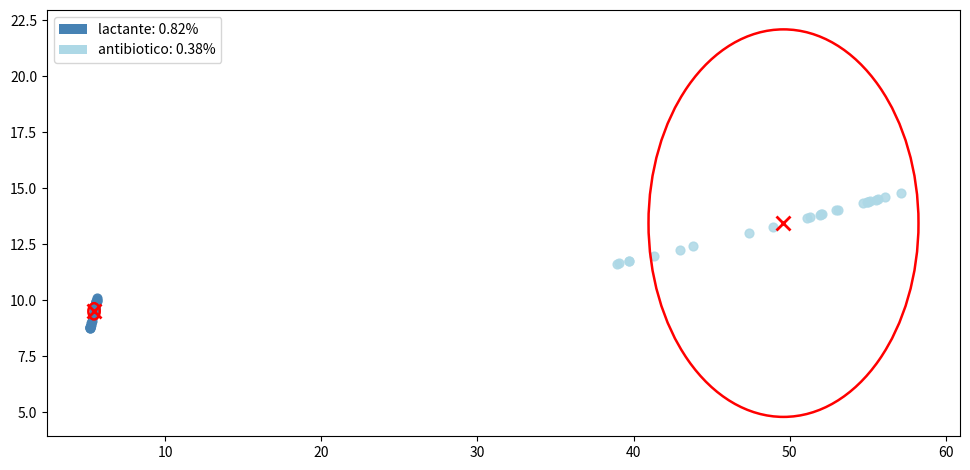

Which series contains the highest Y value?

antibiotico: 0.38%